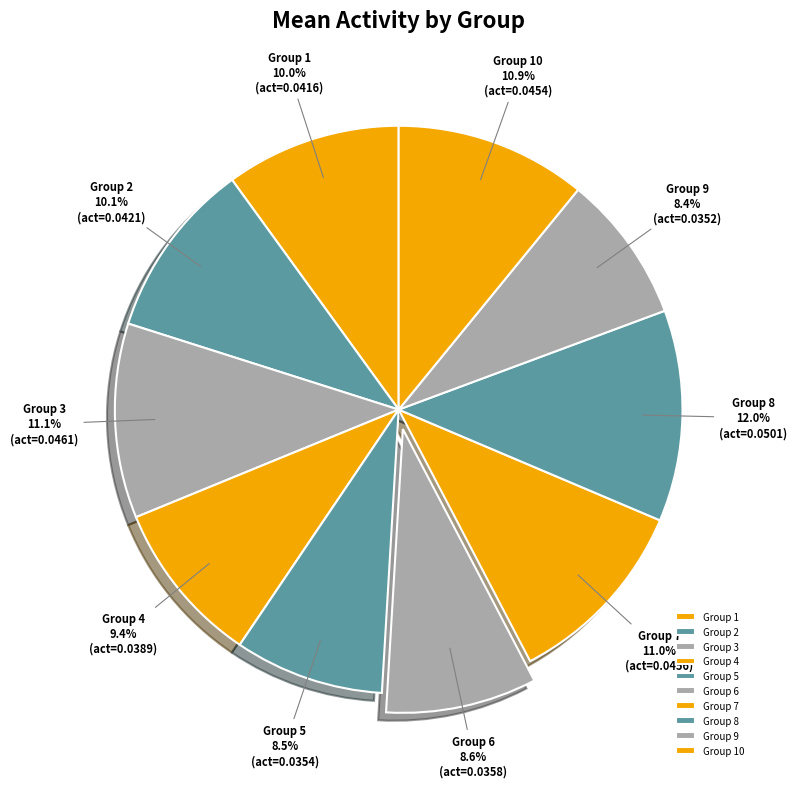

To the nearest percent, what portion does Group 9 represent?

8%